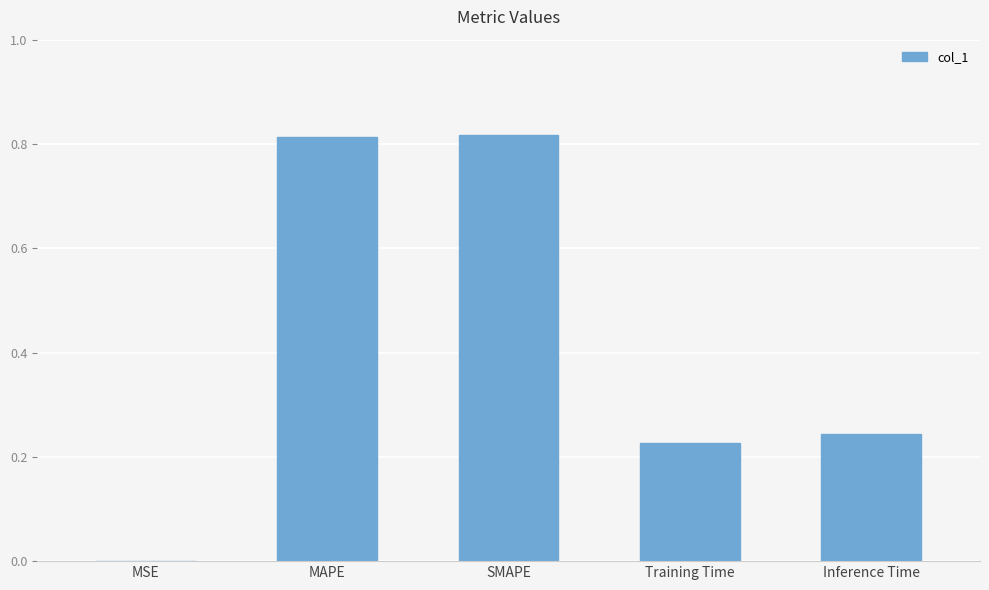

What is the sum of all values?

2.1